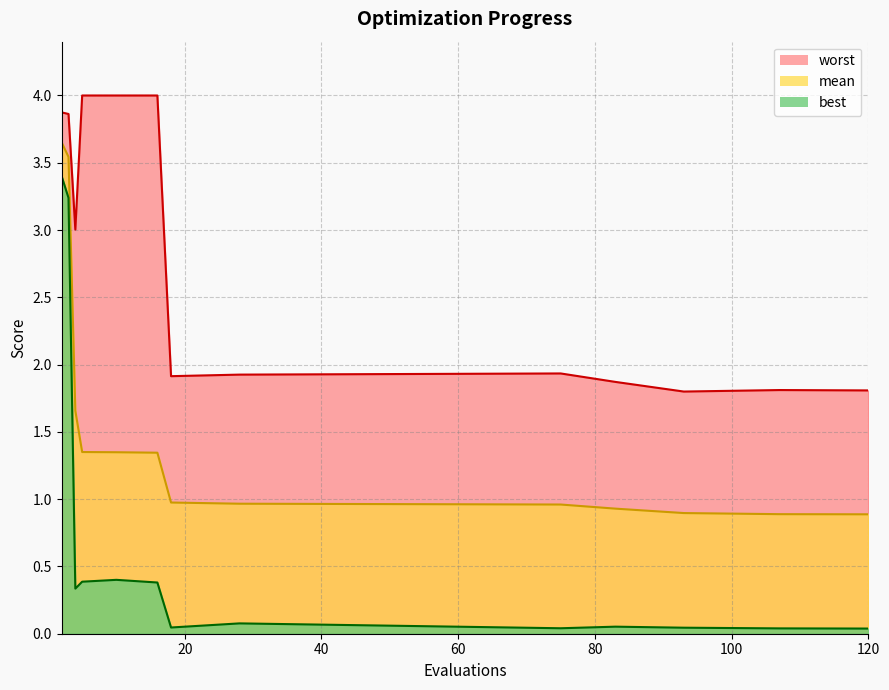

True or false: best and mean intersect in this chart.

False